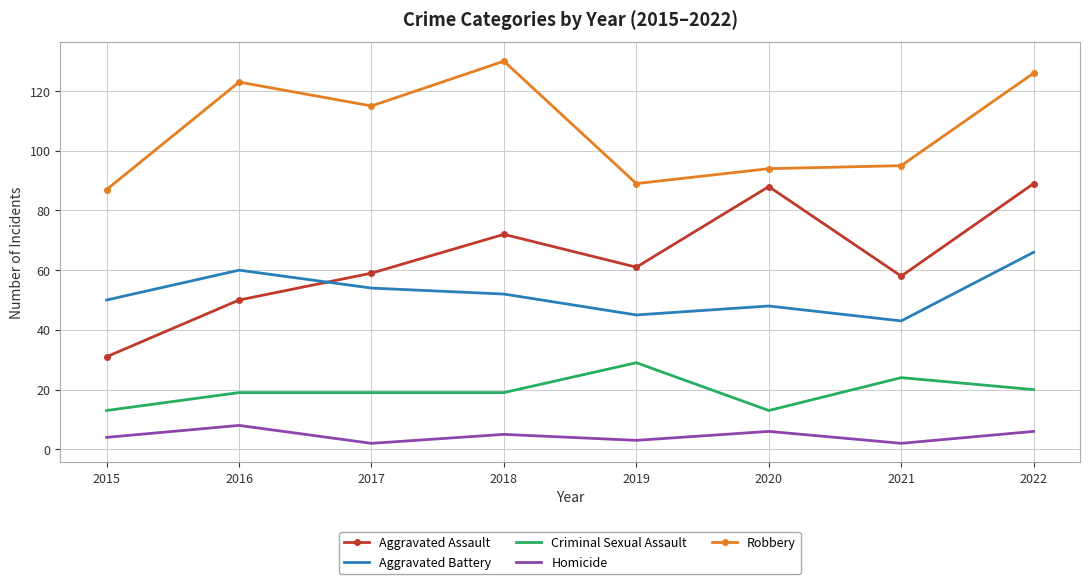

At which category does Aggravated Assault reach its first local valley?

2019